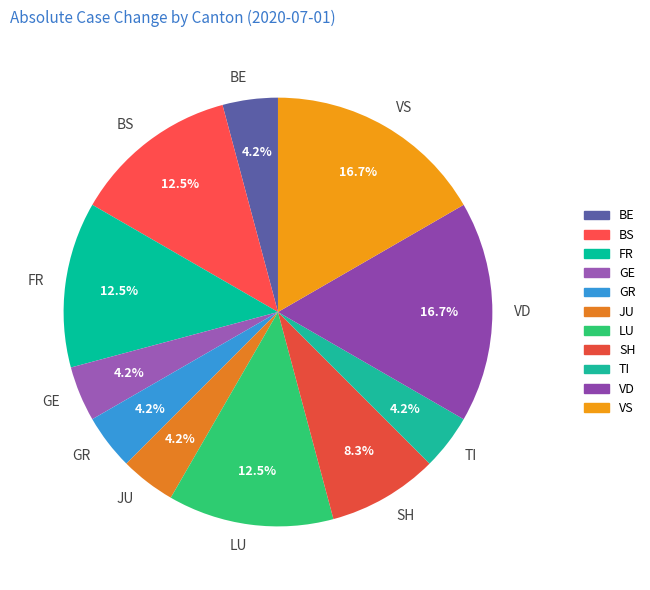

To the nearest percent, what is the difference between the largest and smallest slice percentages?

12%